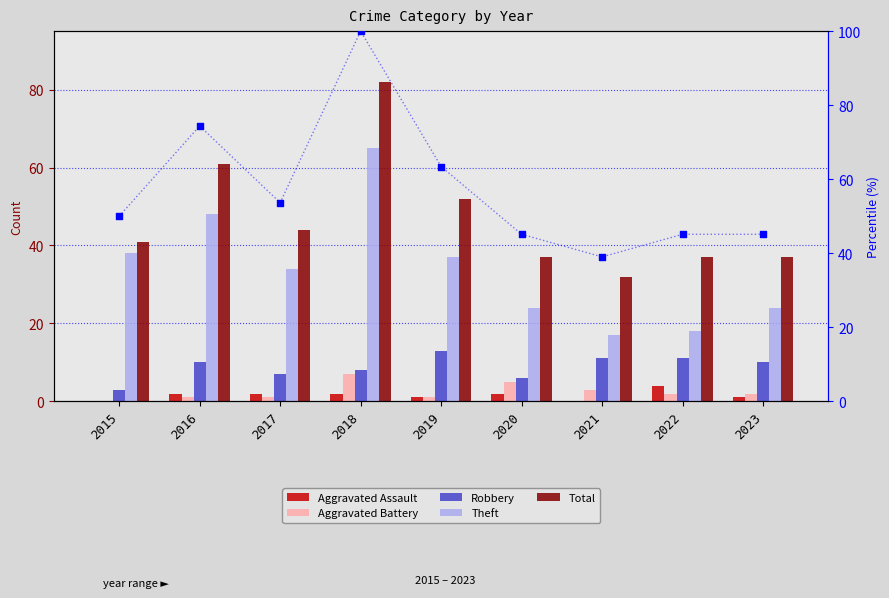

At how many categories does at least one series exceed 43?

8